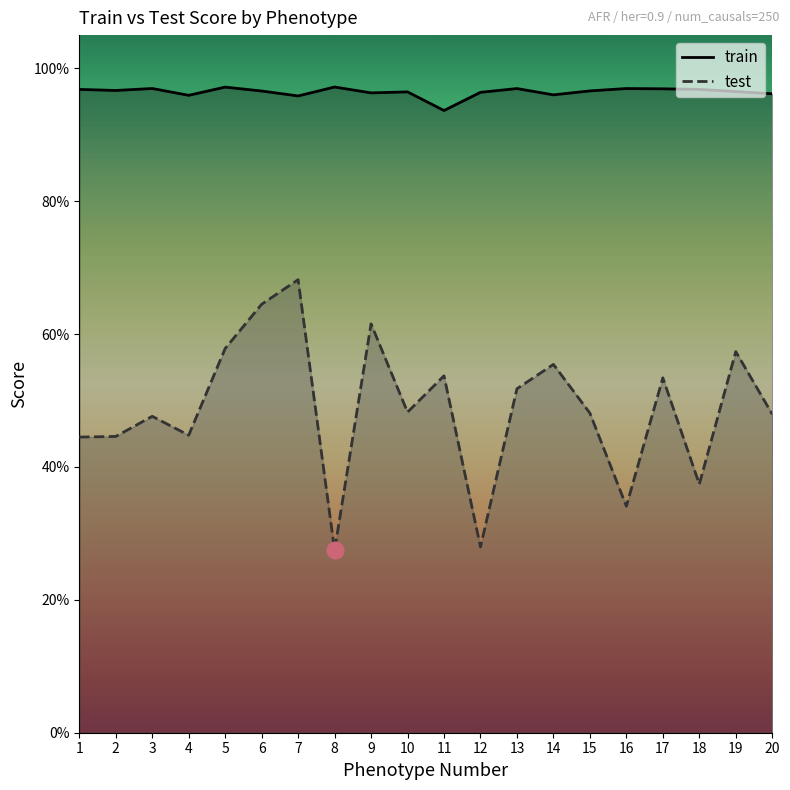

What is the value of the train point at the 8th from the left?

1.0